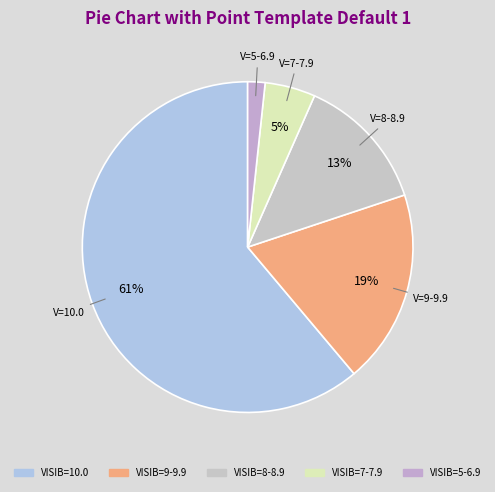

Which category has the smallest portion of the pie?

VISIB=5-6.9